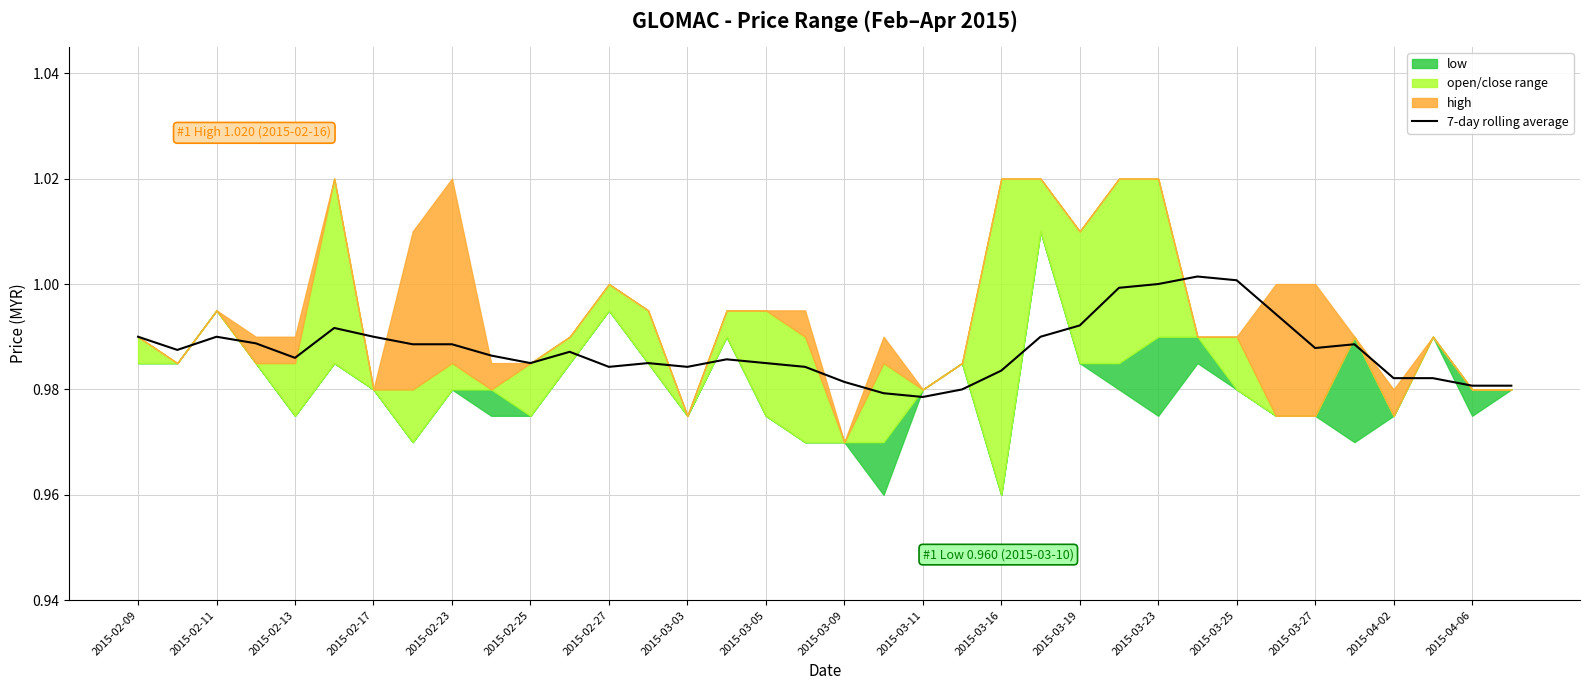

True or false: 7-day rolling average has a value of 1.3 at 2015-04-06.

False